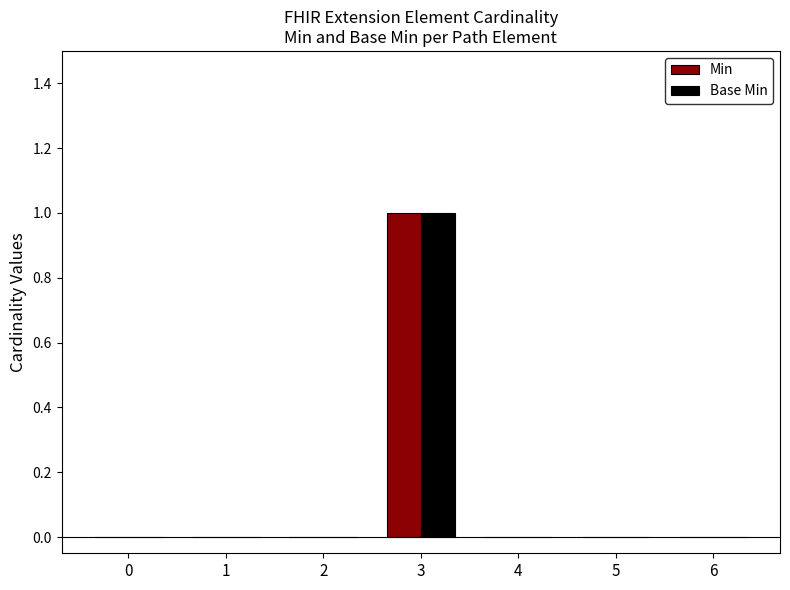

Reading left to right, transcribe all the data shown in this chart.

Min: 0	0	0	1	0	0	0
Base Min: 0	0	0	1	0	0	0